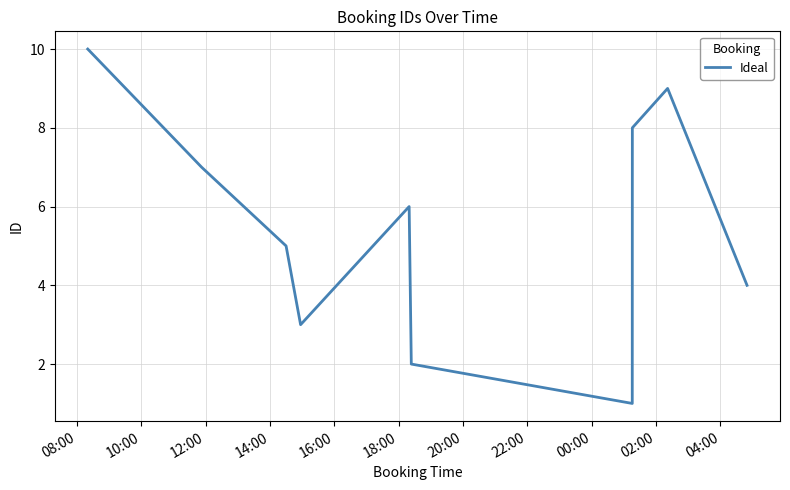

Does the chart display data point markers on the line(s)?

No